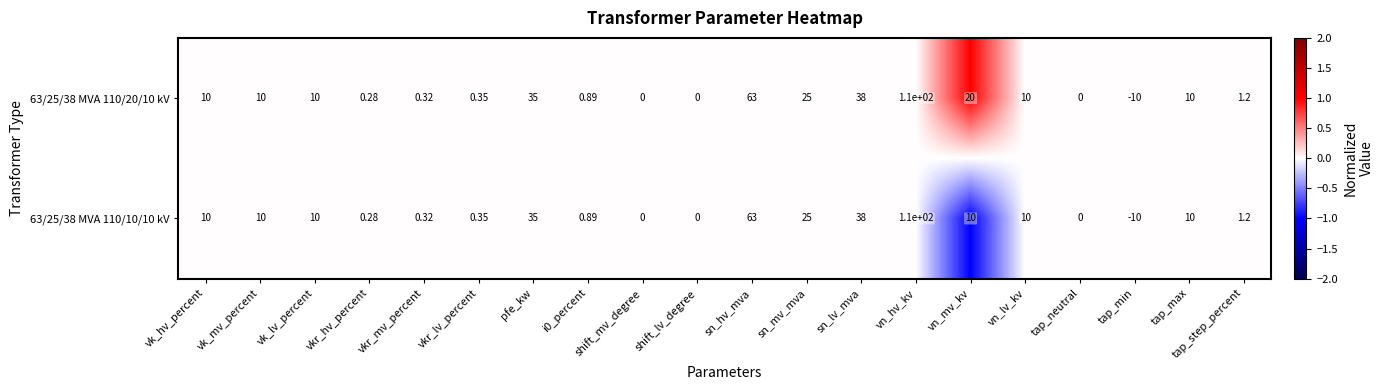

At which category is the sum across all series the highest?

vn_hv_kv